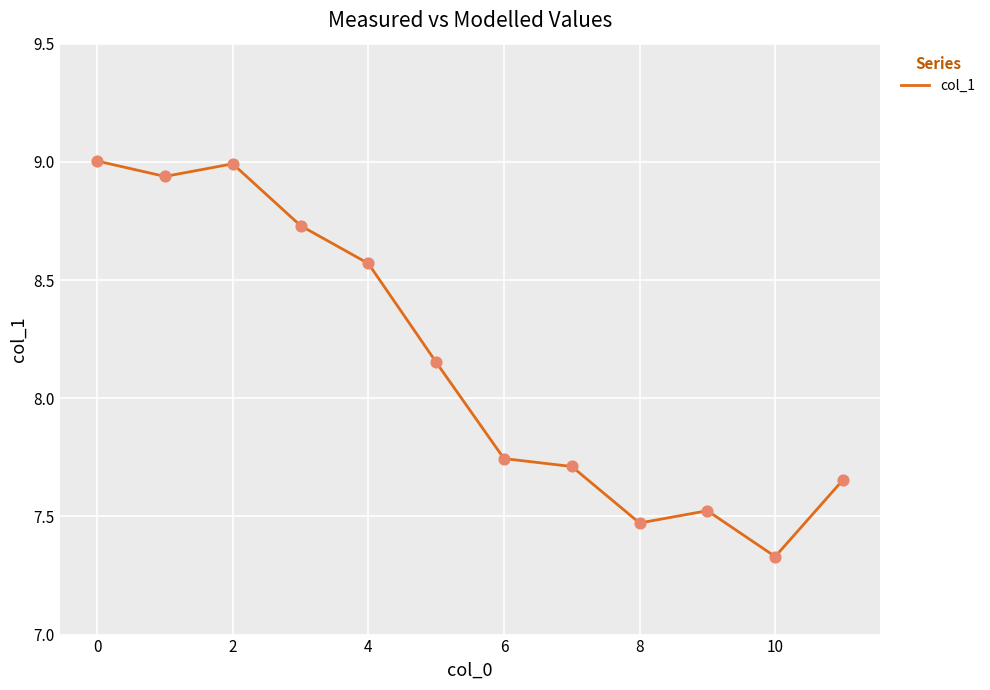

What is the maximum value shown in the chart?

9.0